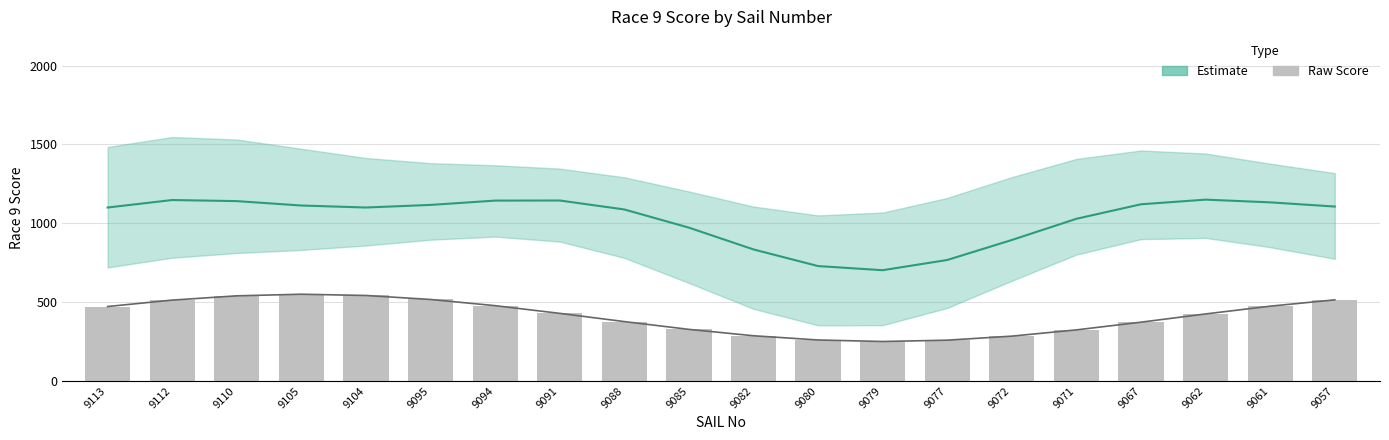

Reading left to right, transcribe all the data shown in this chart.

471.9	512.7	539.8	550.0	541.9	516.7	477.3	428.6	376.3	327.0	286.5	259.7	250.0	258.5	284.1	323.8	372.7	424.9	474.1	514.3